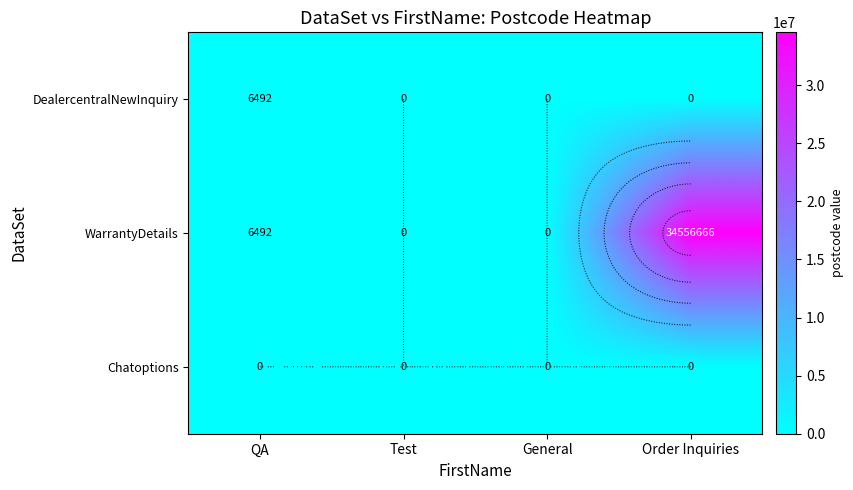

List the series in order of their peak value, highest first.

WarrantyDetails, DealercentralNewInquiry, Chatoptions